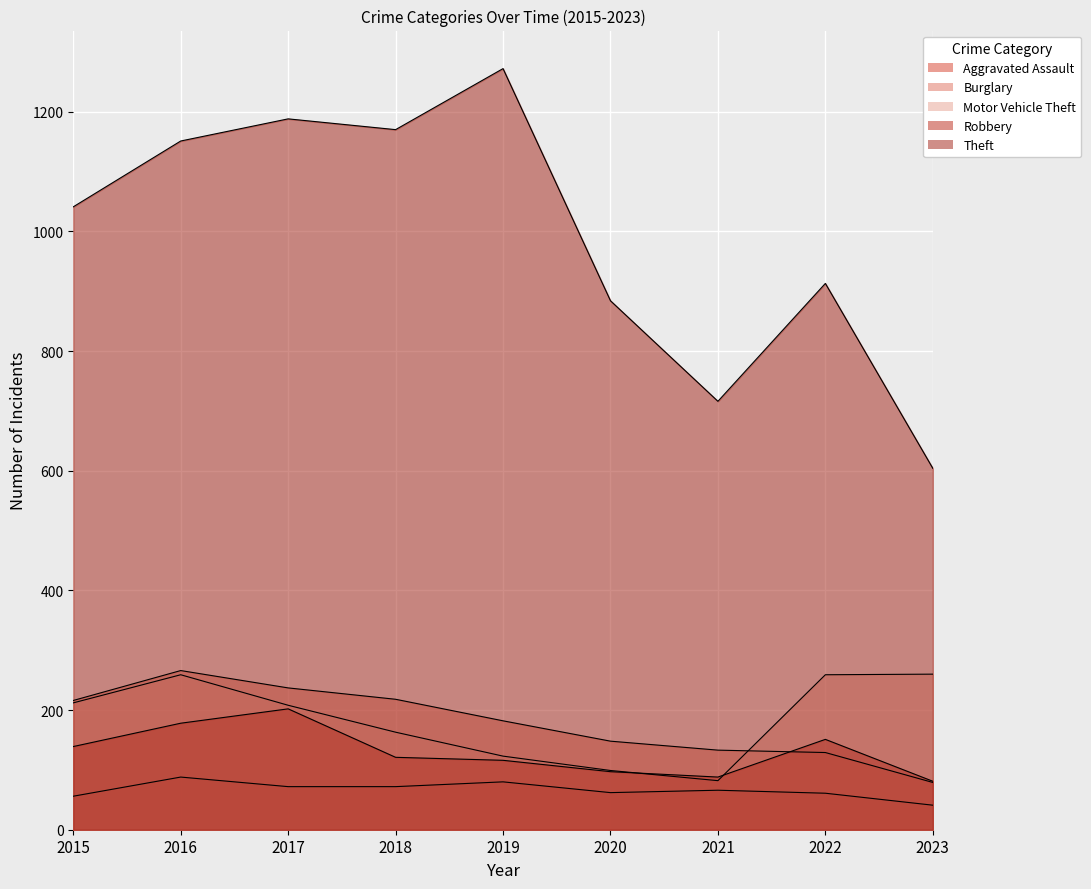

At which category does Theft reach its first local valley?

2018